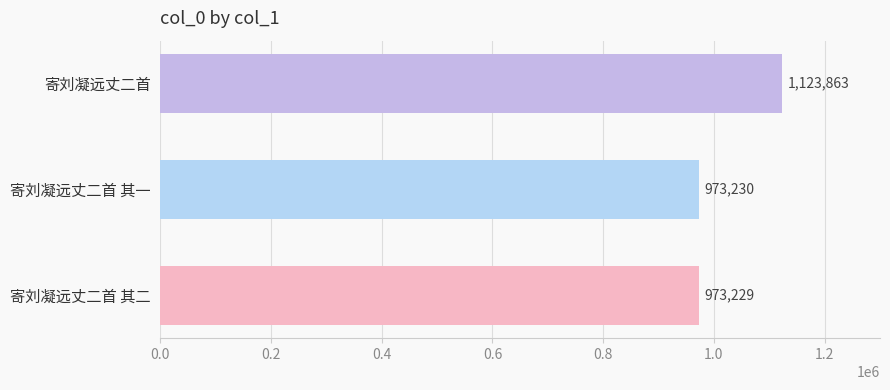

Reading bottom to top, what are all the values shown in this chart?

973229	973230	1123863